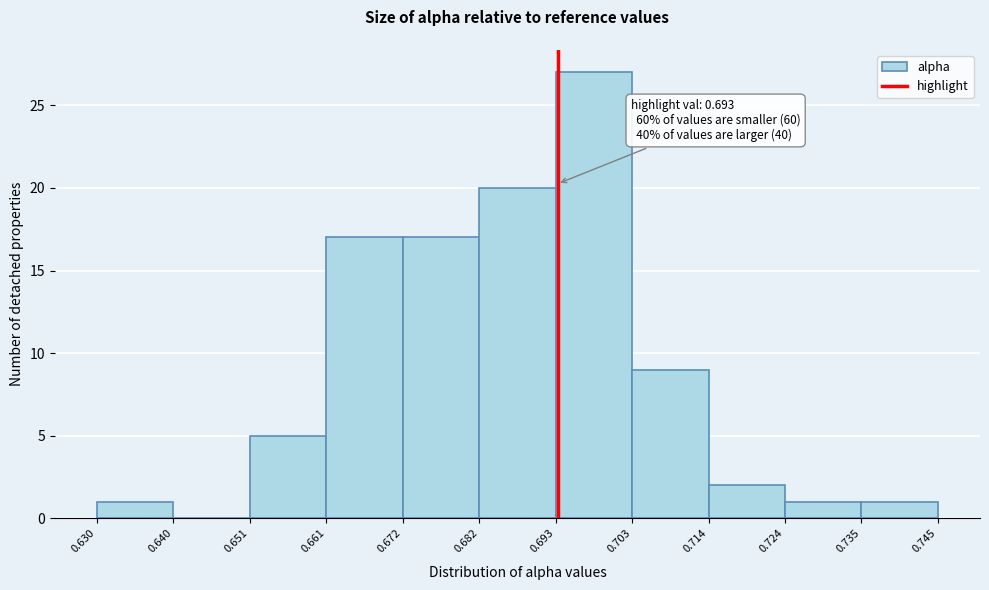

Which range on the x-axis has the tallest bar?

0.693 to 0.703